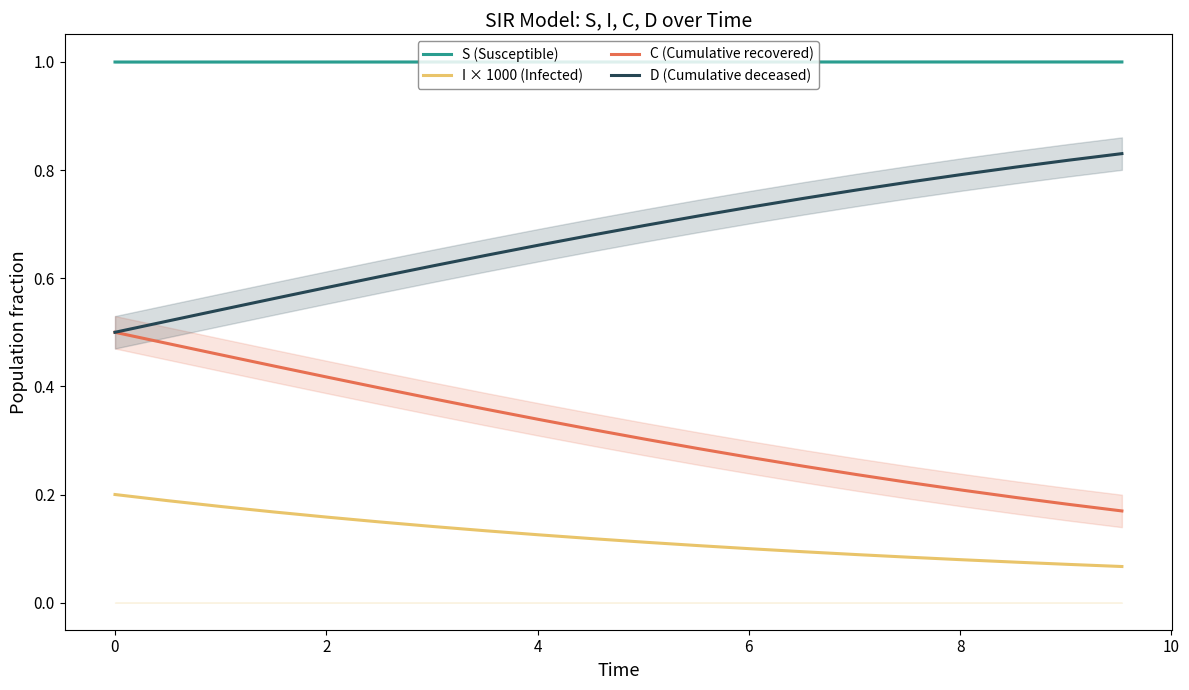

How many D (Cumulative deceased) values are between 0 and 1?

20